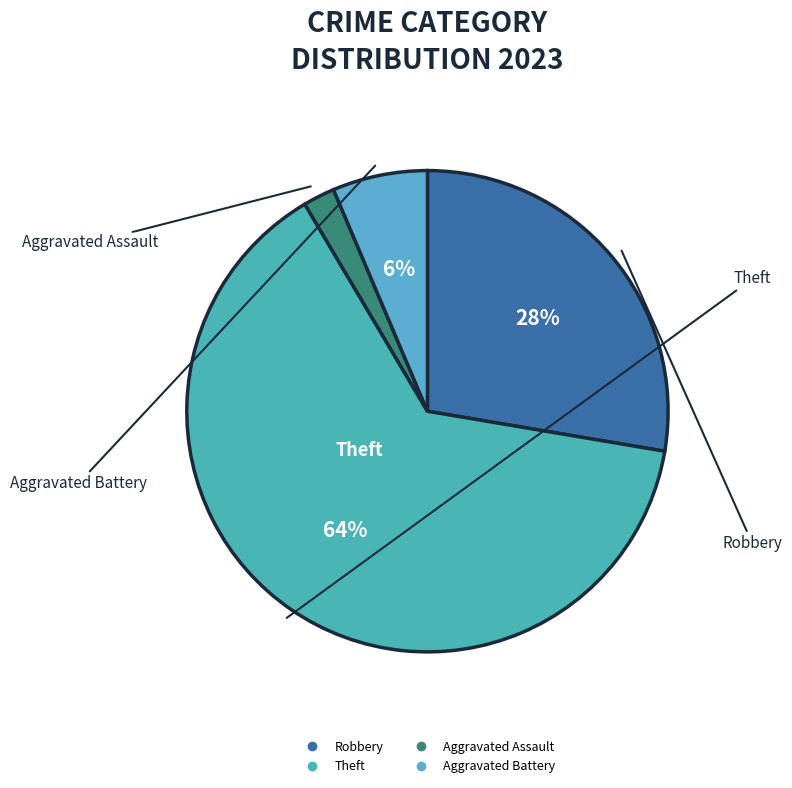

How many segments does this pie chart have?

4